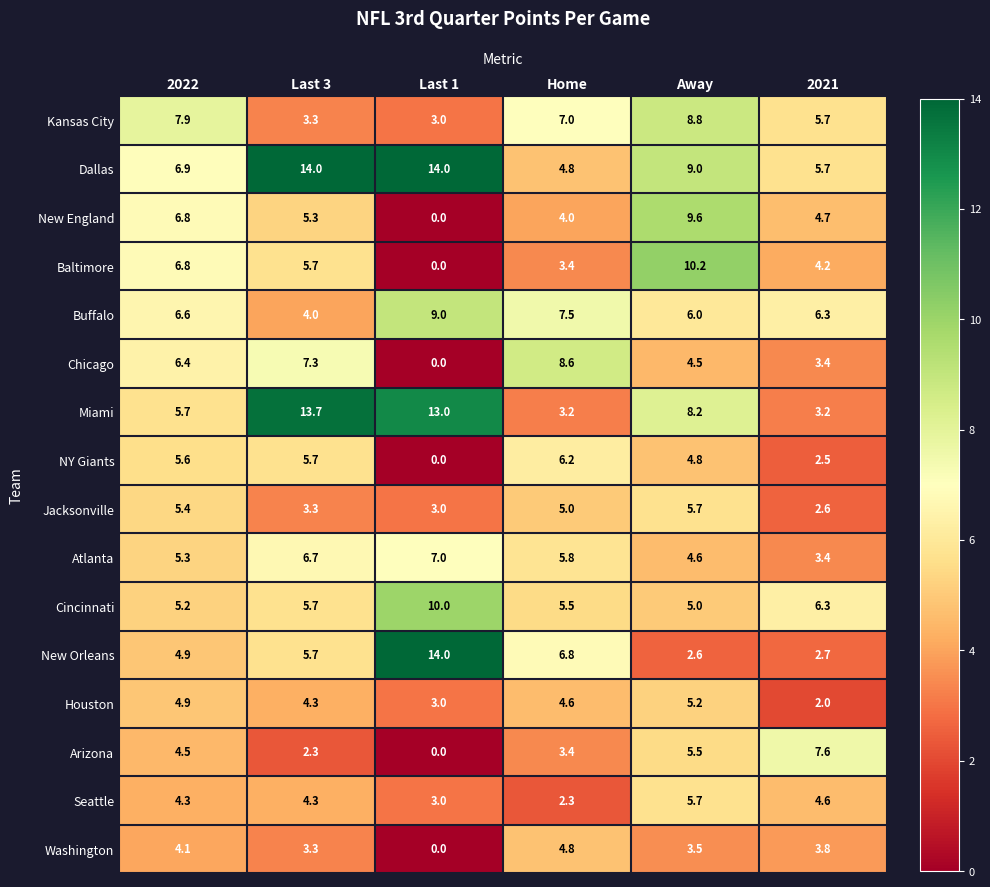

At which category is the sum across all series the highest?

Away